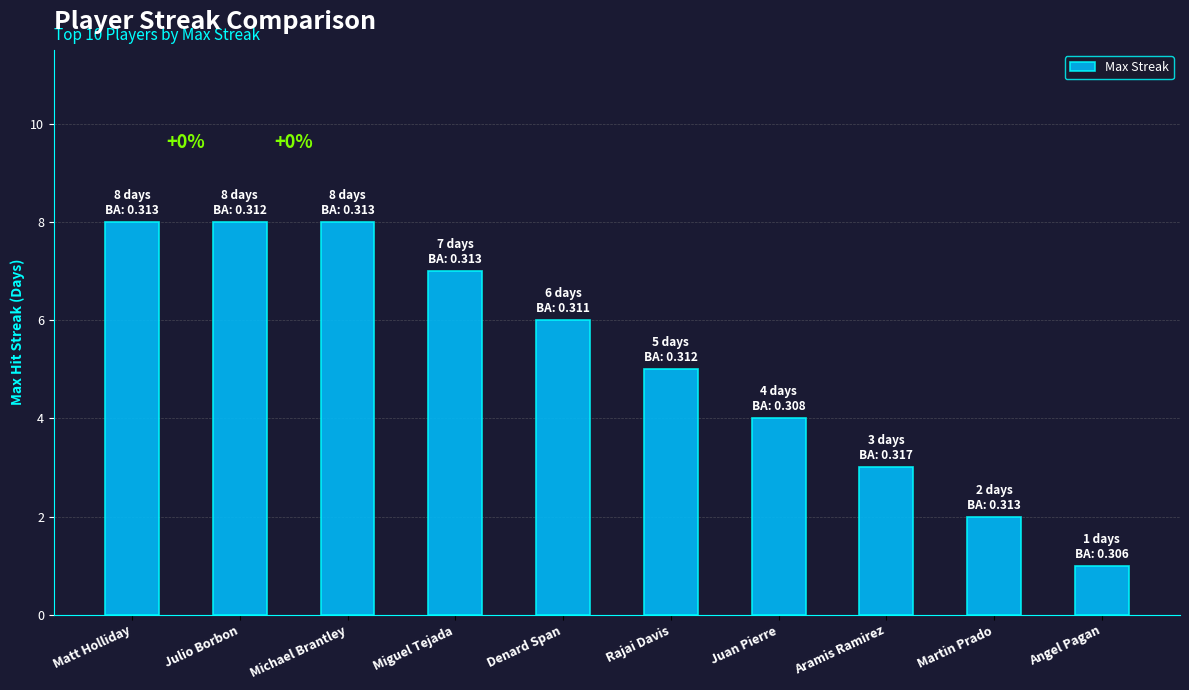

What is the change in value from Matt Holliday to Juan Pierre?

-4